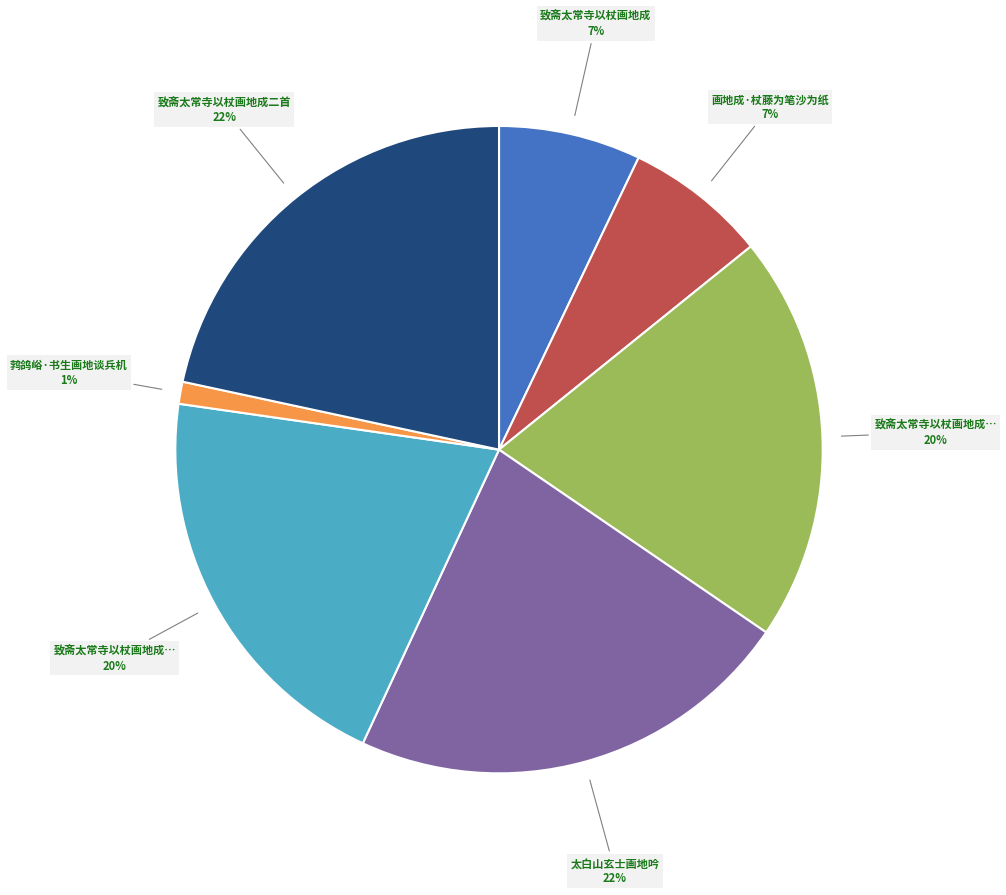

Does any single category account for the majority?

No